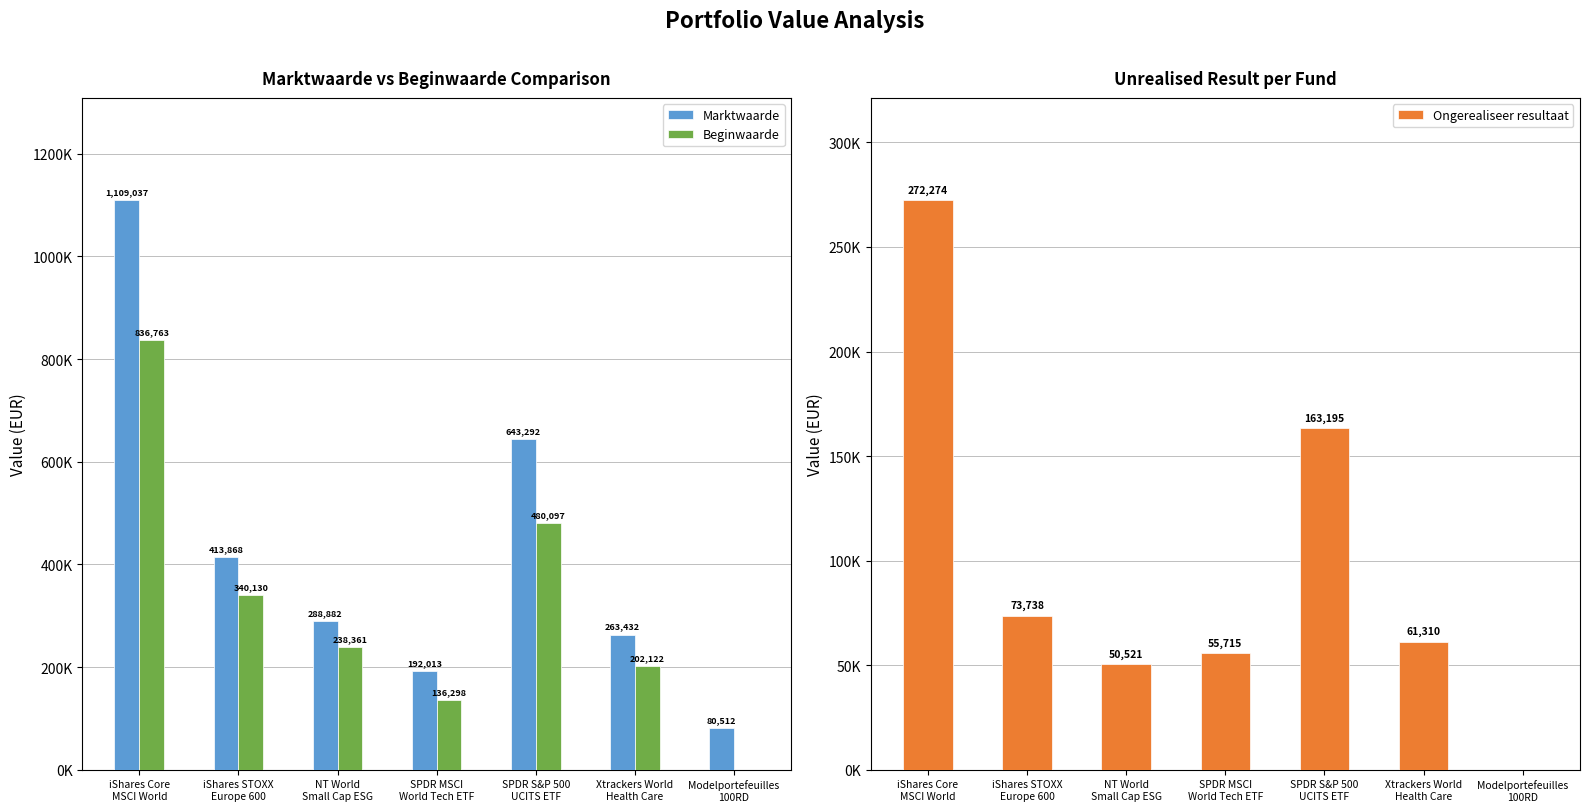

Which has a higher value, NT World
Small Cap ESG or iShares Core
MSCI World?

iShares Core
MSCI World